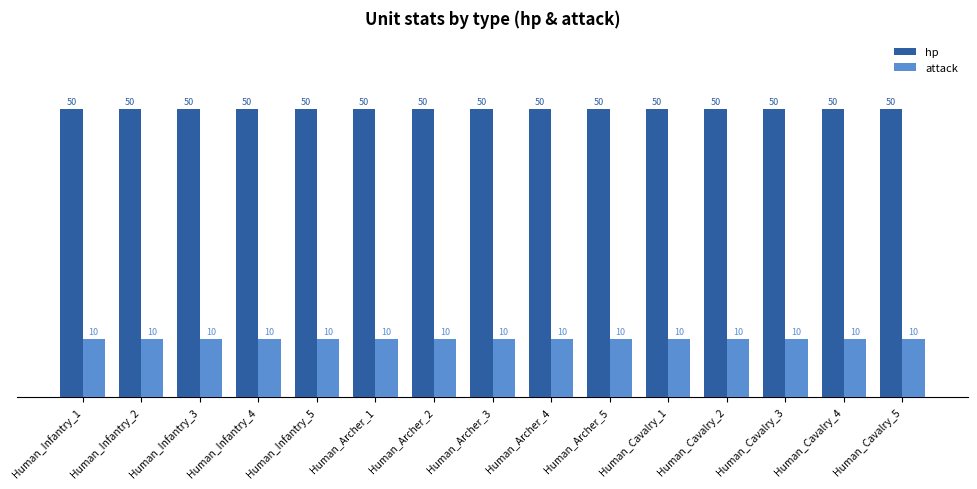

How many categories are shown in the chart?

15